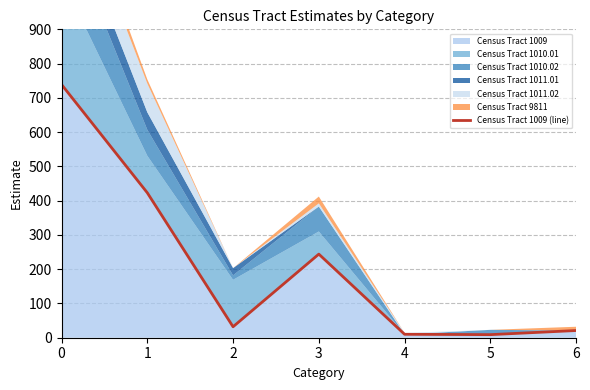

The value at 0 is 739. True or false?

True